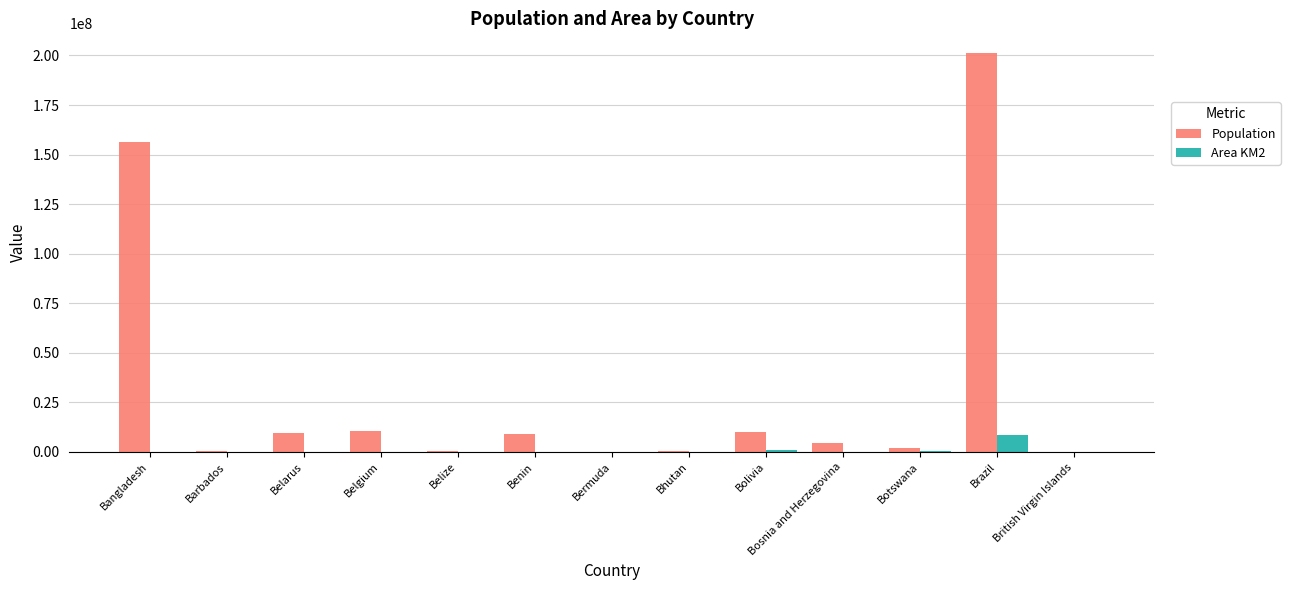

Is the value of Population at Bolivia greater than the value of Area KM2 at Bolivia?

Yes